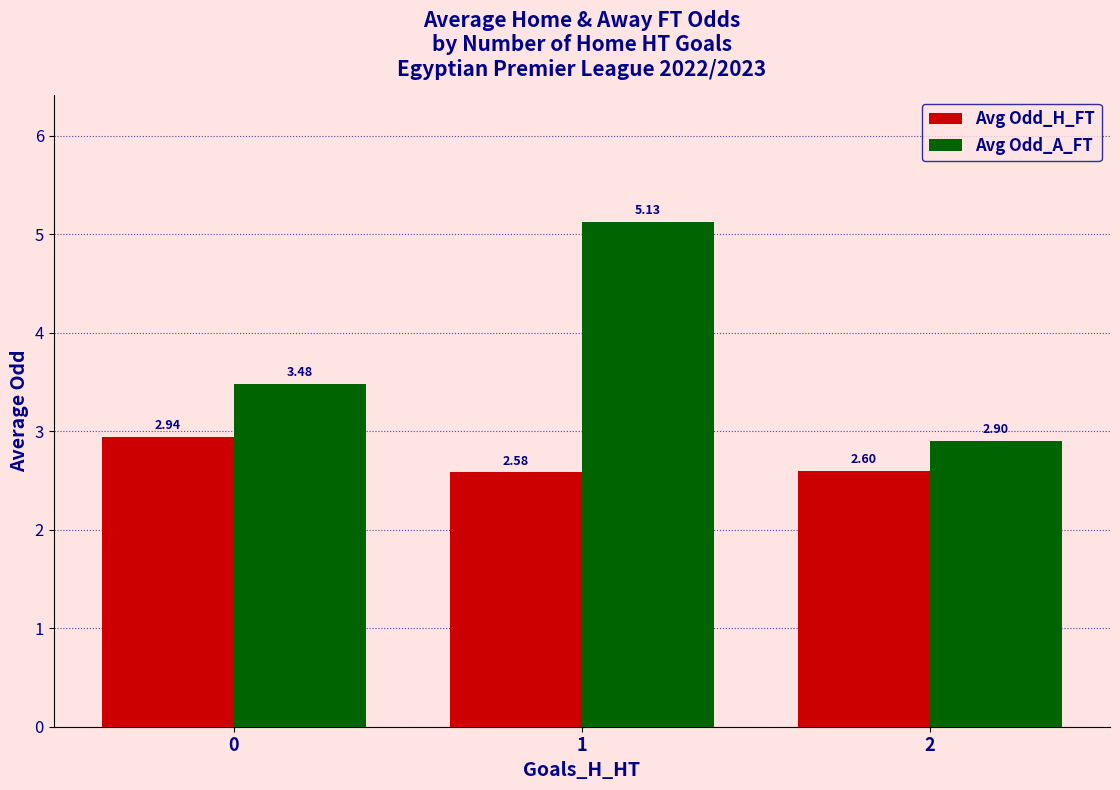

Rank the series by their average value, from highest to lowest.

Avg Odd_A_FT, Avg Odd_H_FT